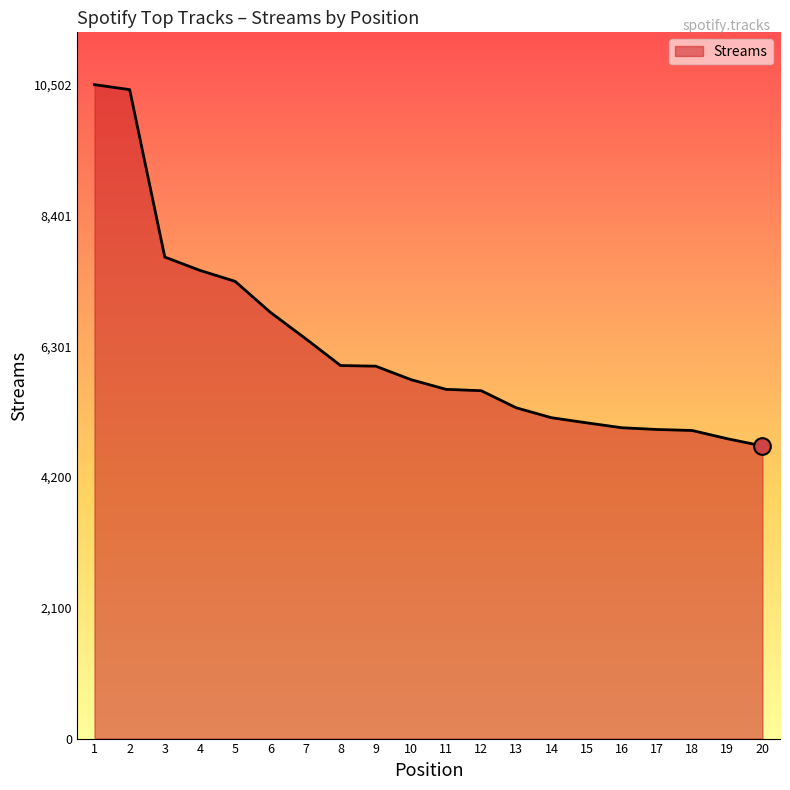

What is the difference between the maximum and minimum values?

5802